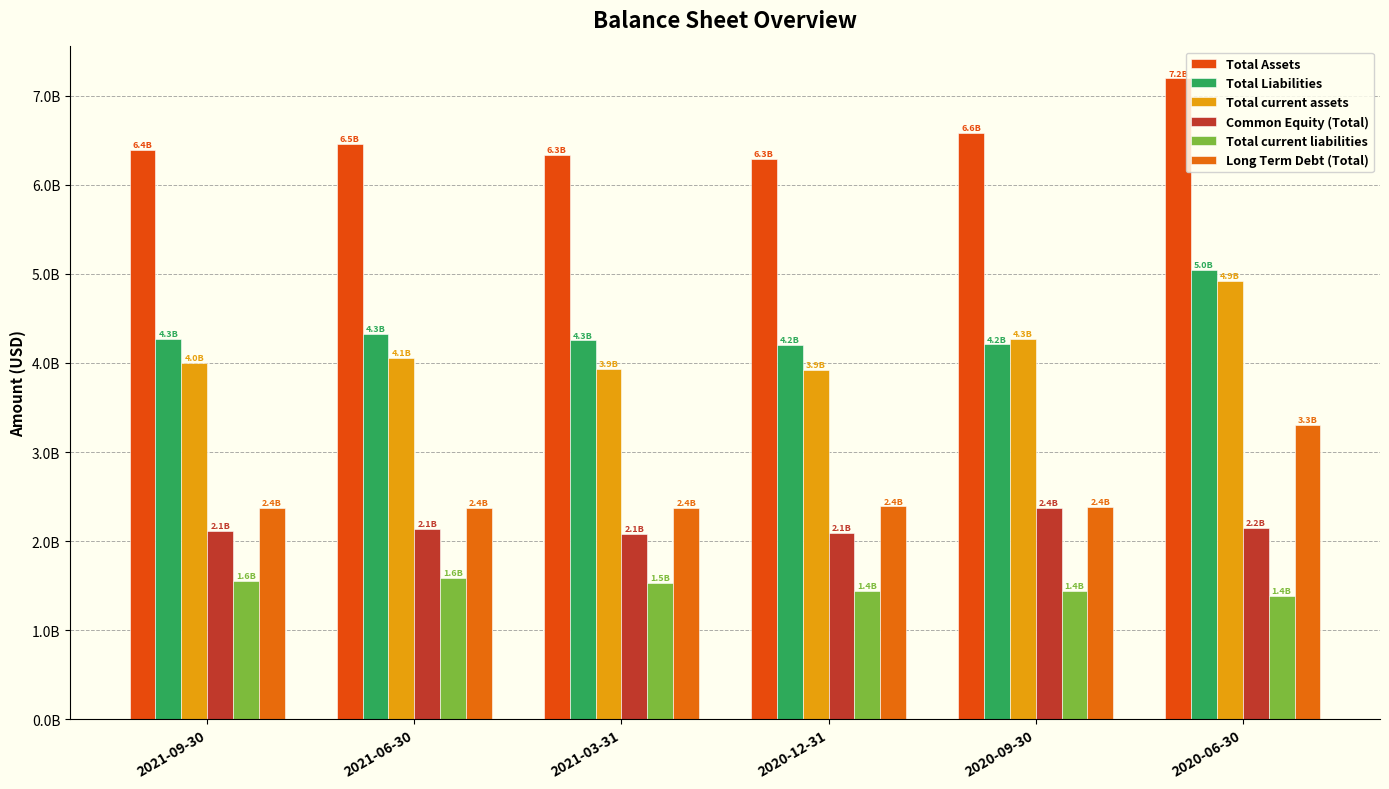

What is the difference between the maximum and second lowest values in the Total Assets series?

861000000